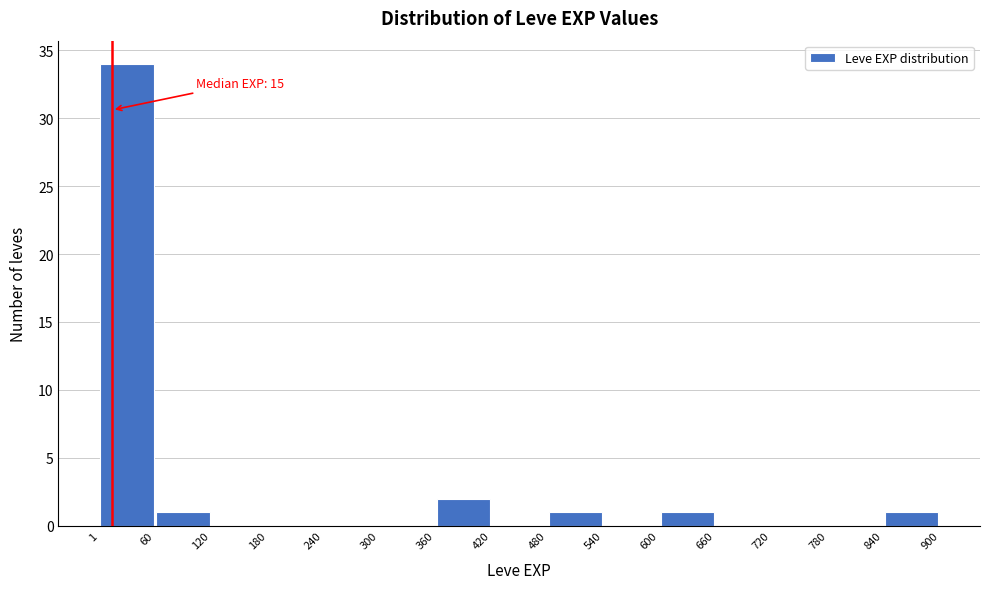

Over which range of the x-axis is the bar tallest?

1 to 60